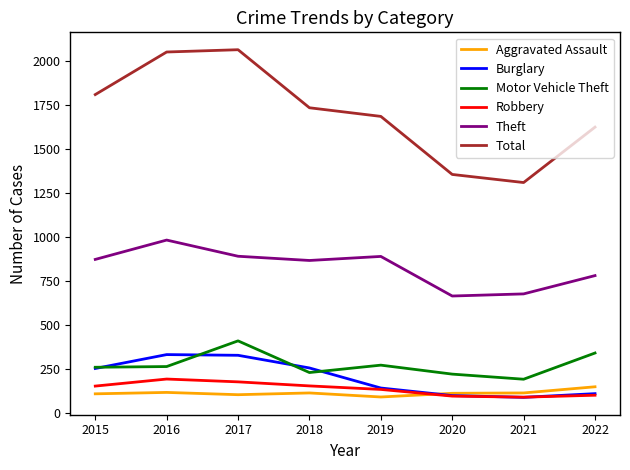

What is the lowest value of the Theft series?

666